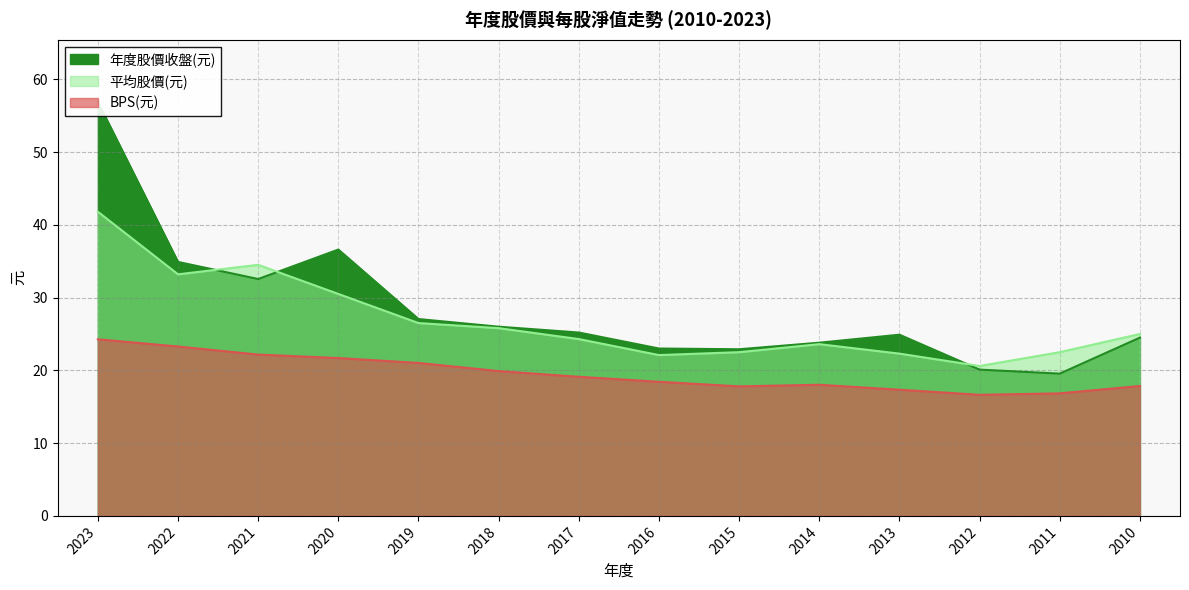

What is the difference between the highest and lowest values at 2015?

5.1